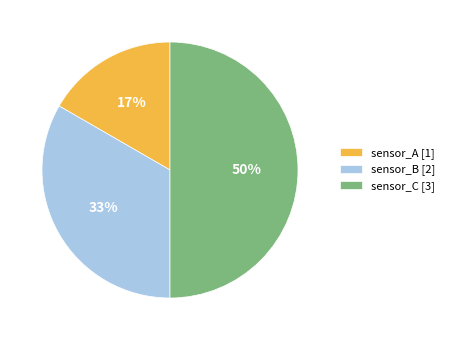

What percentage is the sensor_A slice, to the nearest percent?

17%